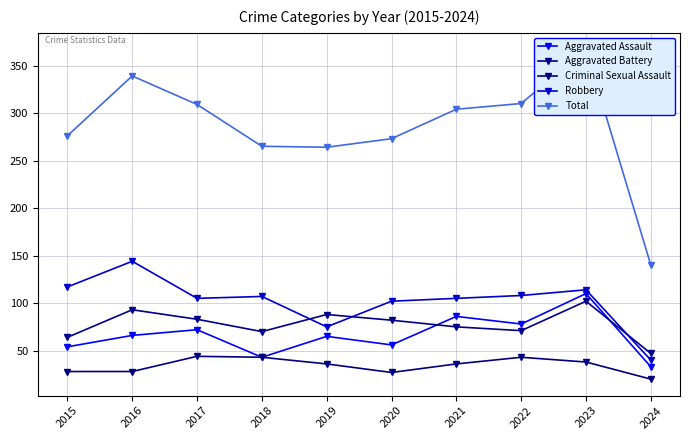

In Robbery, how many points are higher than both neighbors (excluding endpoints)?

3